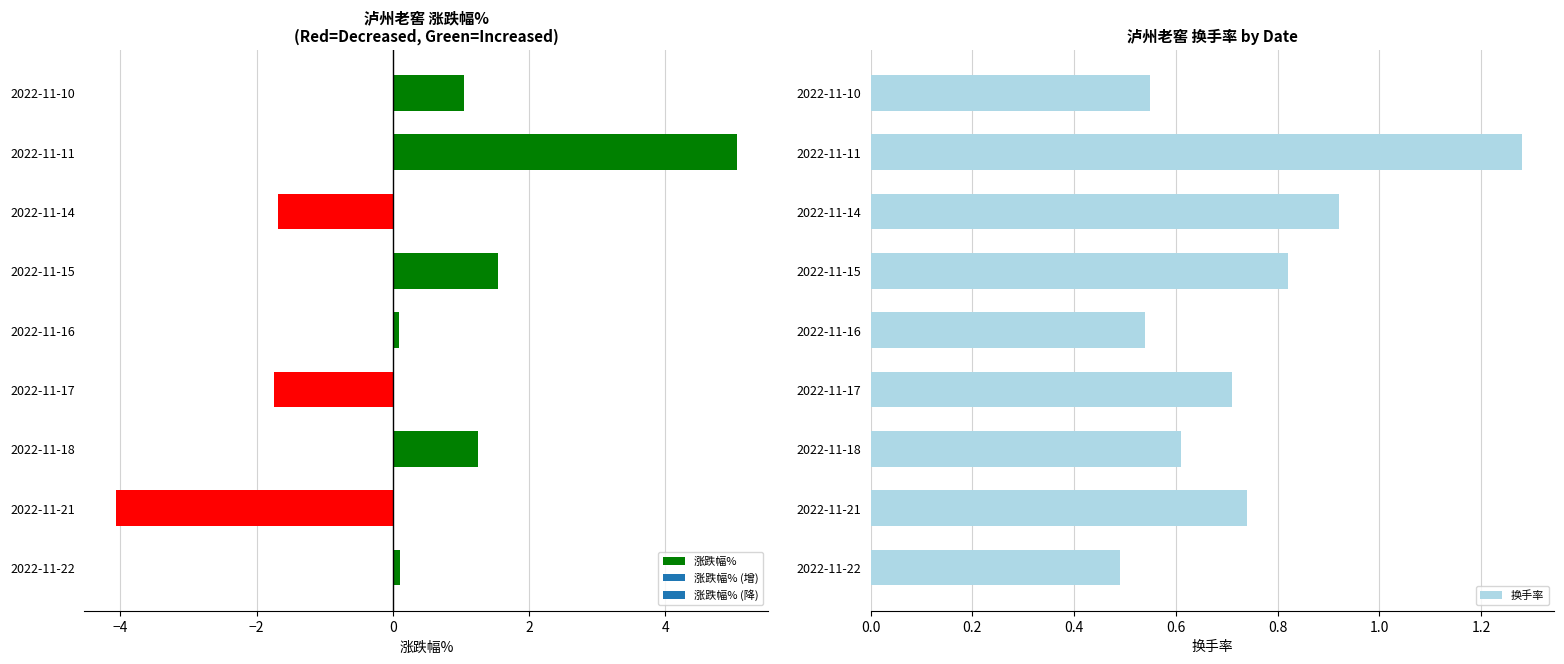

Is it true that 涨跌幅% equals -6.8 at 2022-11-21?

False